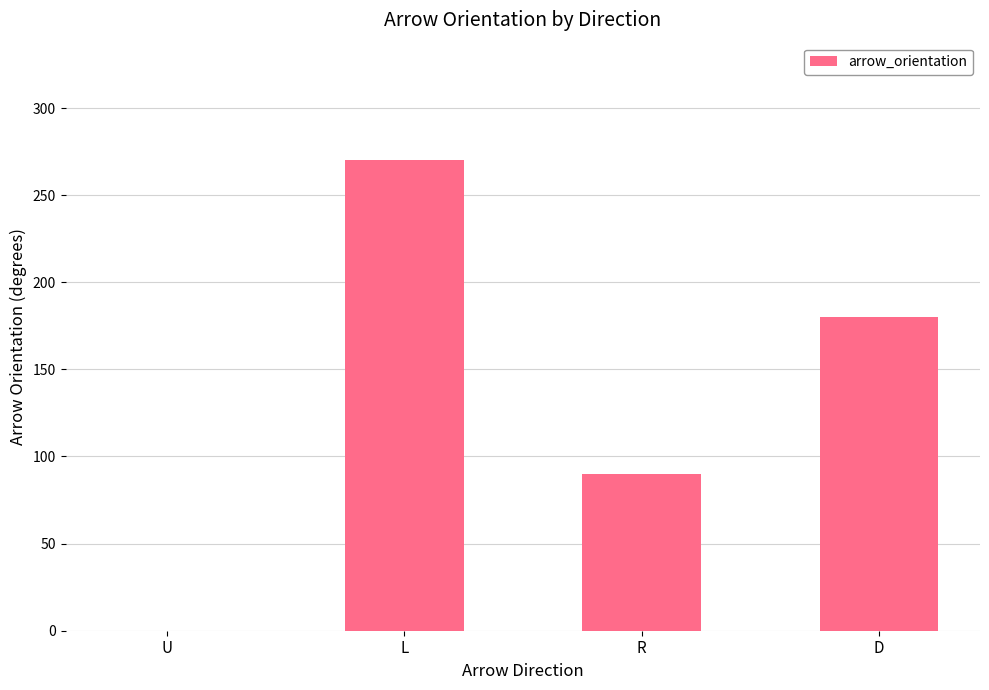

Where does the data first go above 180?

L